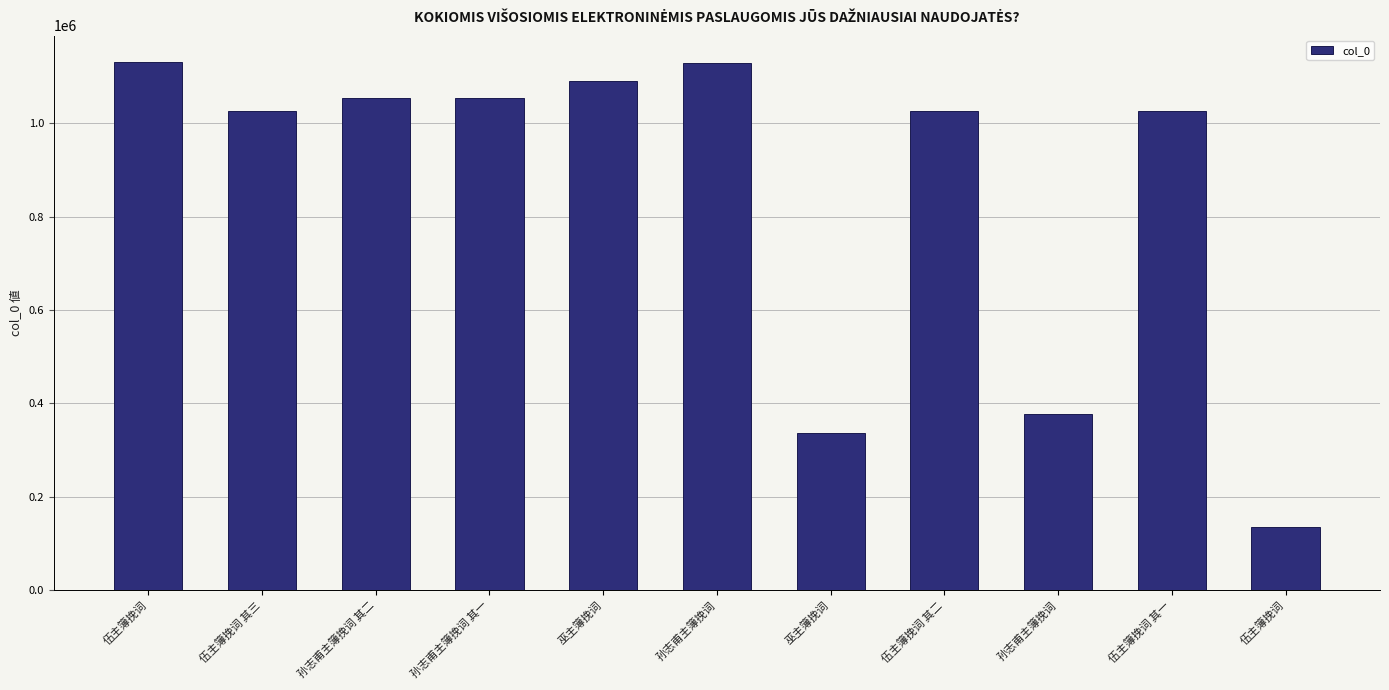

How many bars are there in total?

11